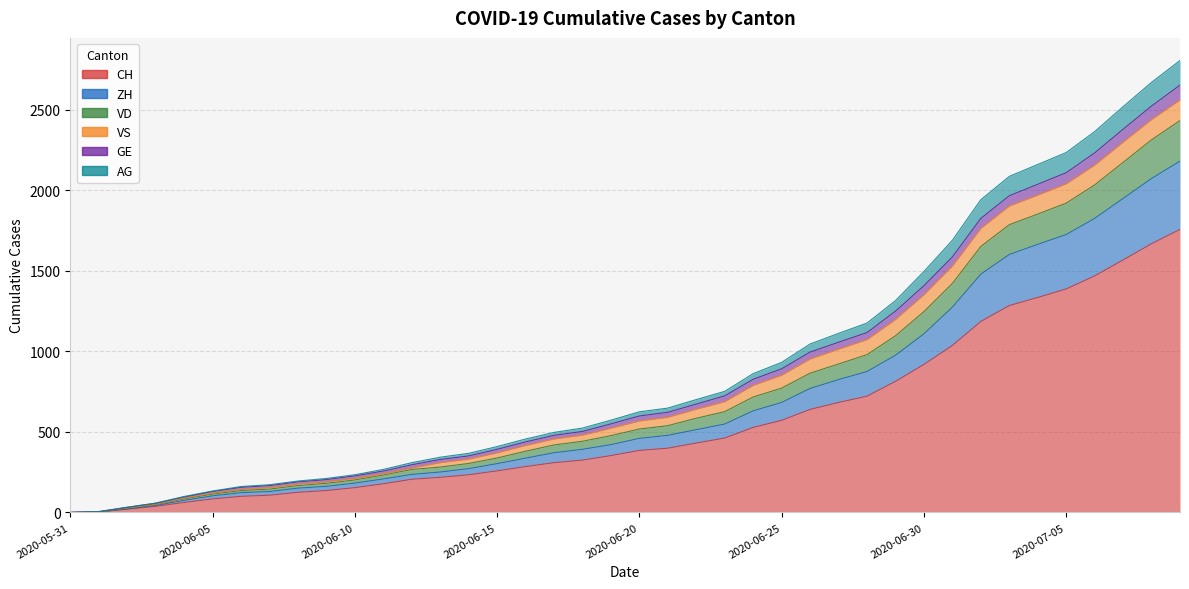

At which category is the sum across all series the highest?

2020-07-09